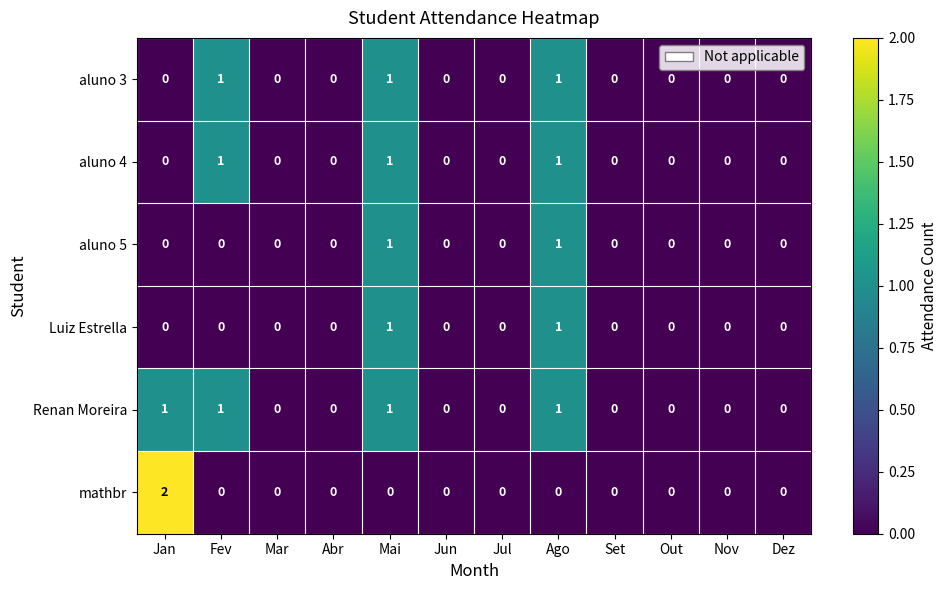

The value of mathbr at Mai is 1. True or false?

False